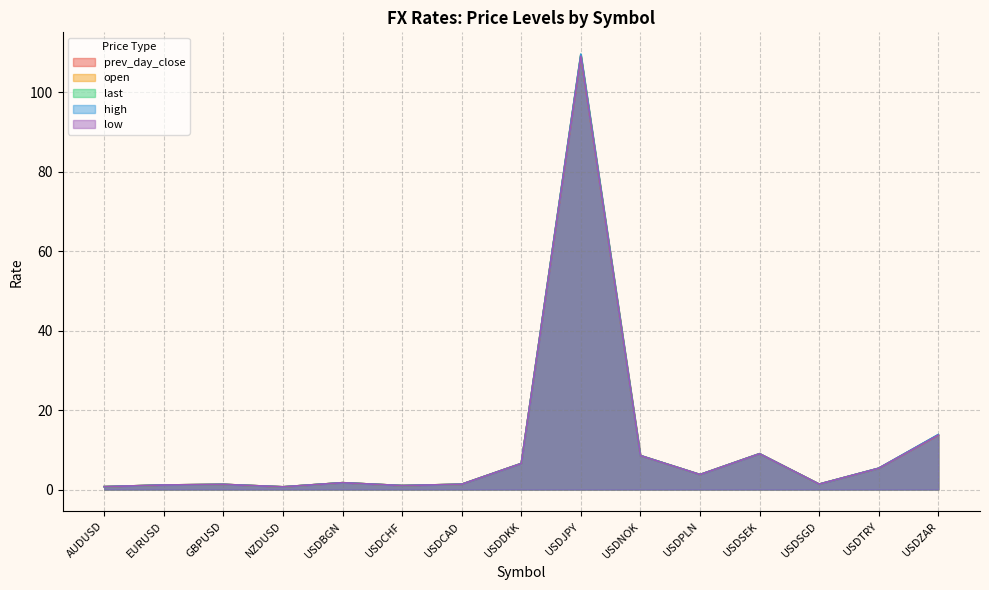

Does the chart have visible grid lines?

Yes